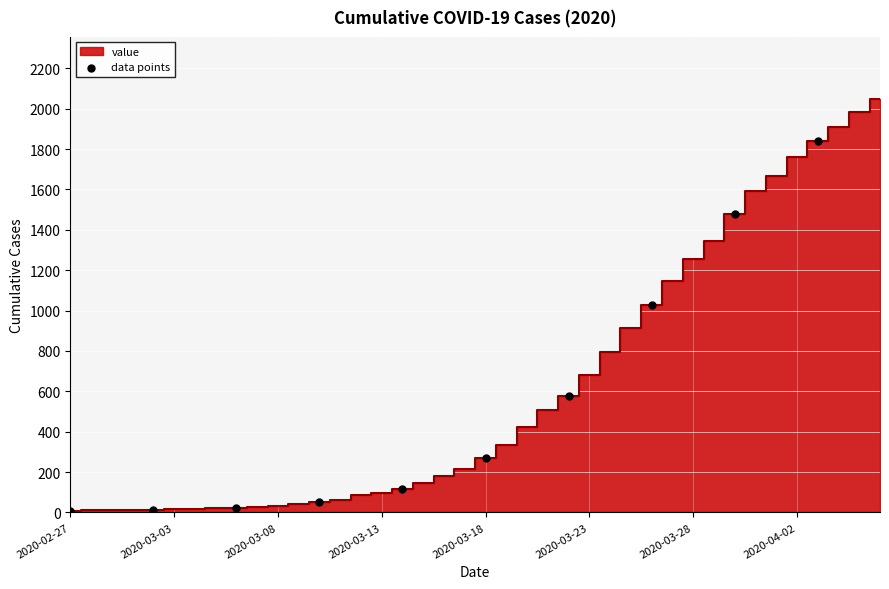

What Y value in the scatter plot is closest to 925?

1028